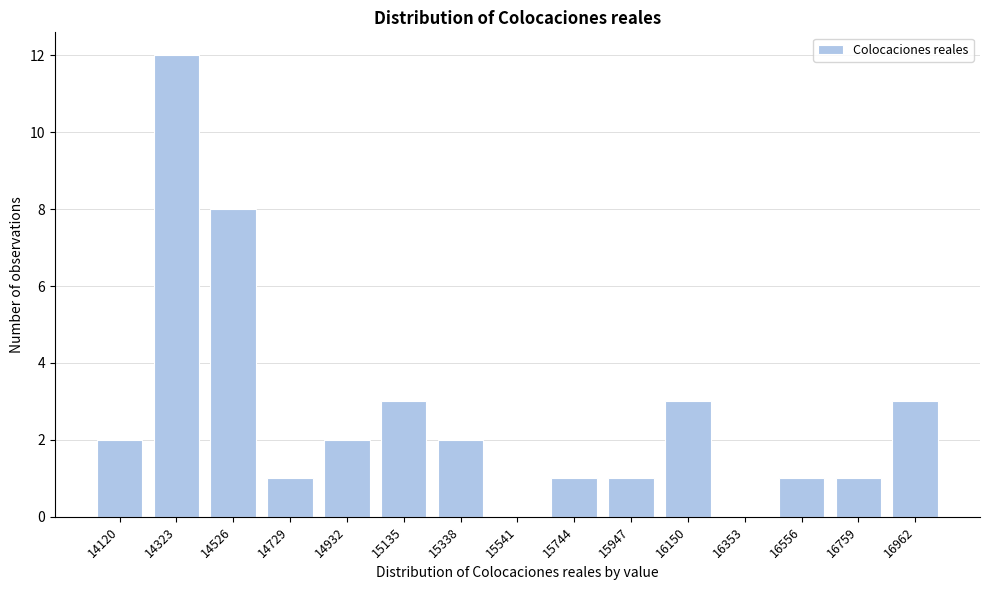

Reading left to right, what are all the values shown in this chart?

14120=2	14323=12	14526=8	14729=1	14932=2	15135=3	15338=2	15541=0	15744=1	15947=1	16150=3	16353=0	16556=1	16759=1	16962=3